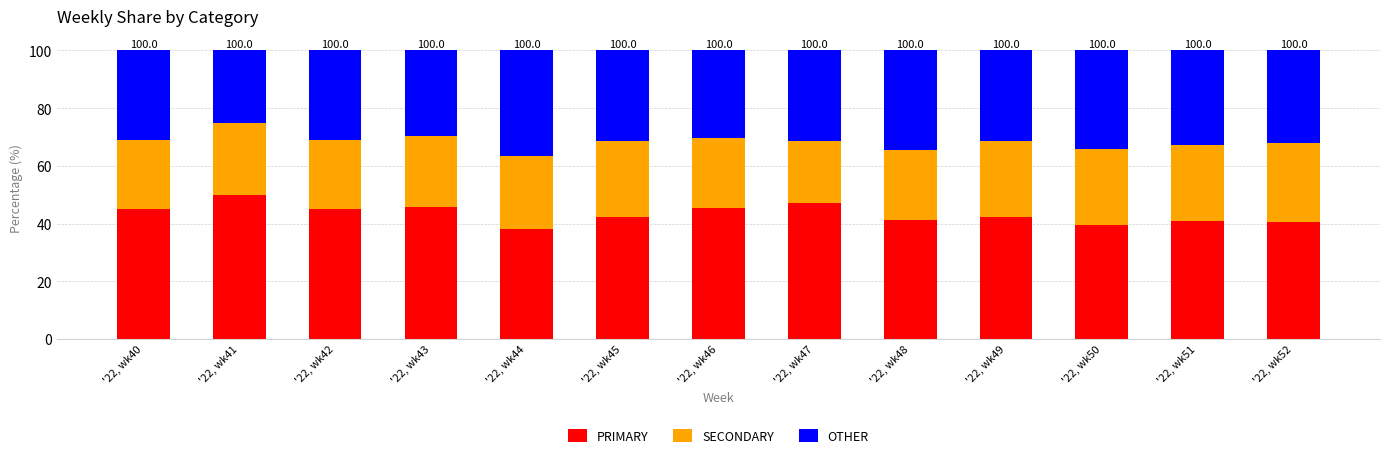

What is the value of the PRIMARY bar at the 2nd from the left?

50.0